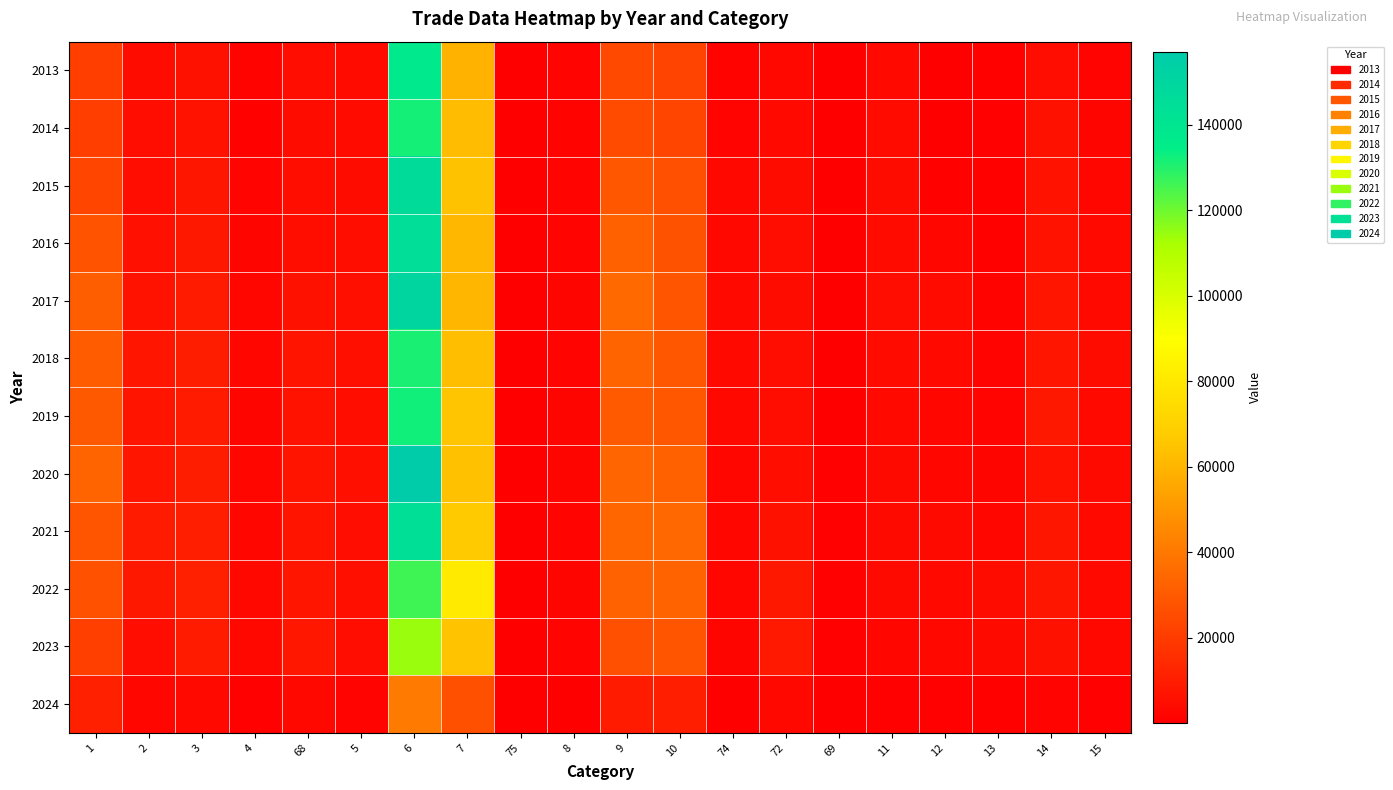

At which category does the chart reach its minimum across all series?

75